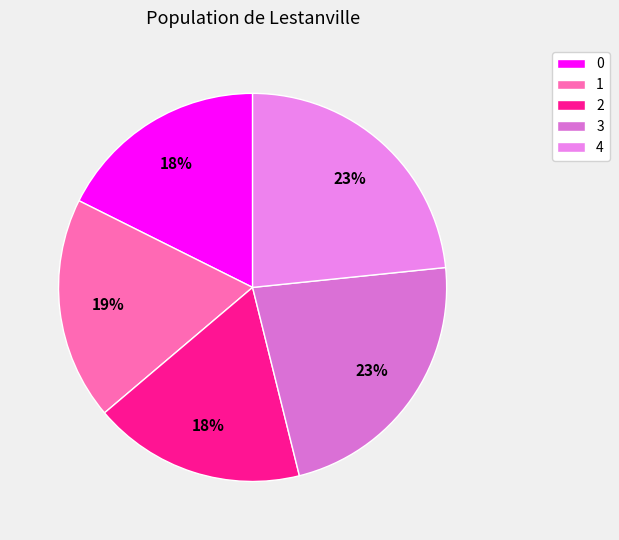

What is the change in value from 0 to 3?

+1195.5